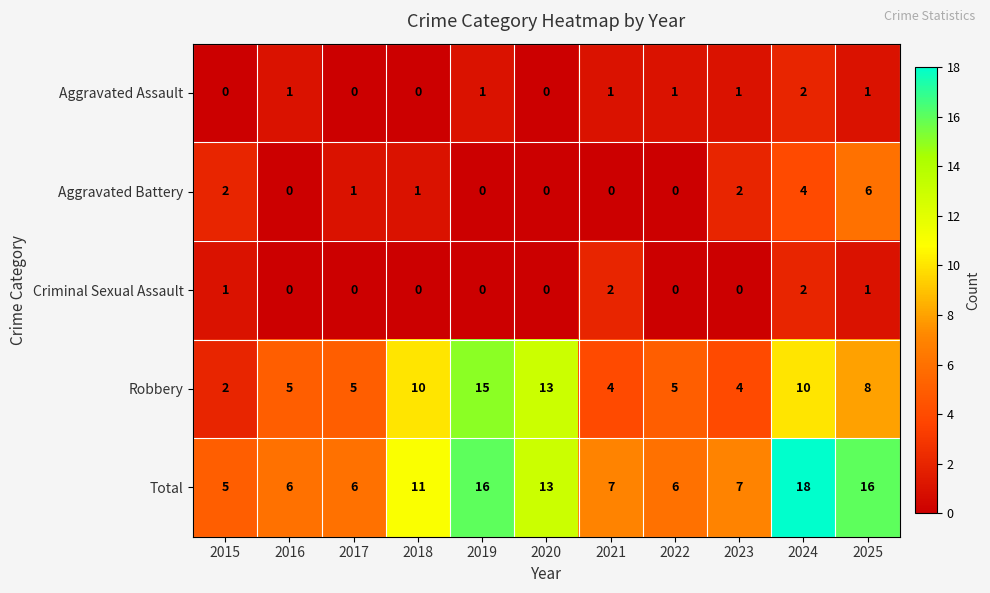

Which series changed the most between 2022 and 2023?

Aggravated Battery